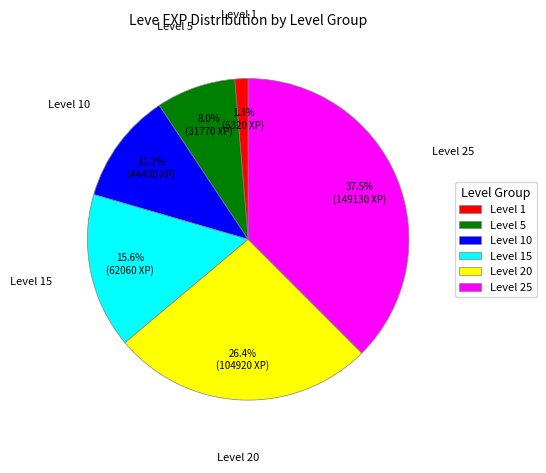

Is there any slice that represents more than half of the pie?

No